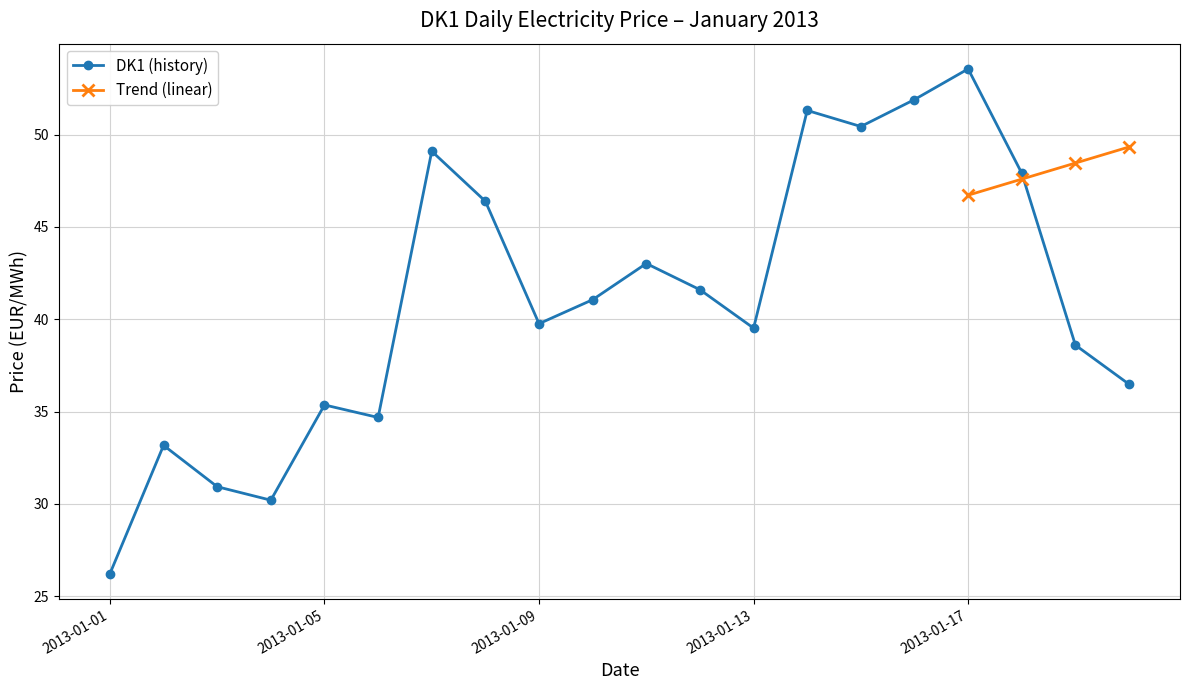

Which label corresponds to the largest value in the chart?

2013-01-17